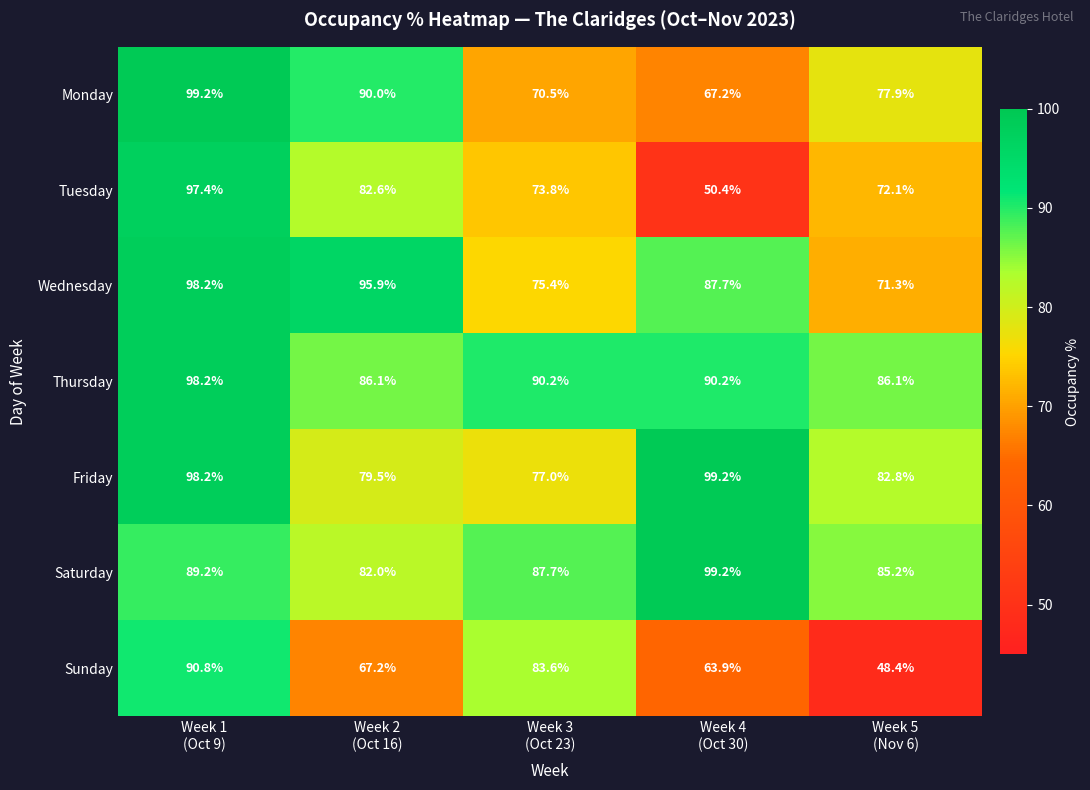

Which series has the largest total across all categories?

Thursday